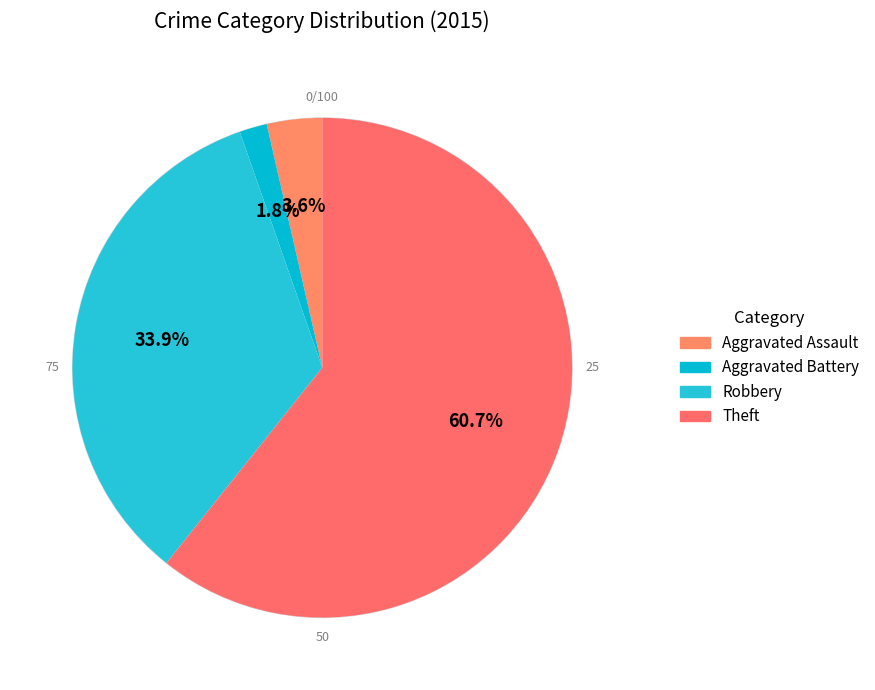

What is the ratio of the value at Aggravated Battery to the value at Aggravated Assault?

0.5